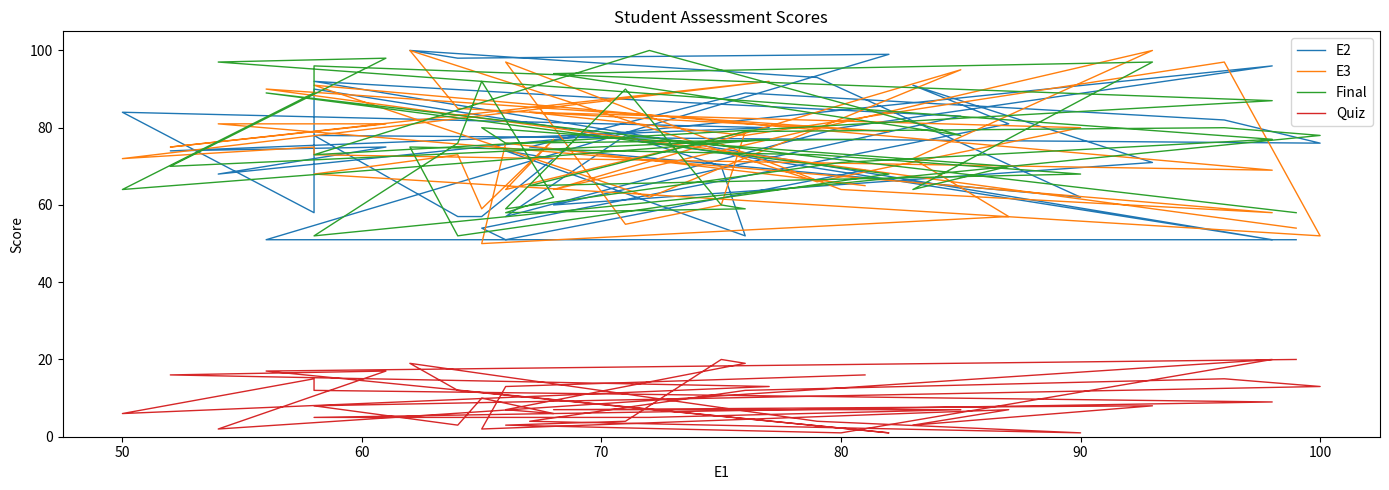

How many lines are shown in the chart?

4